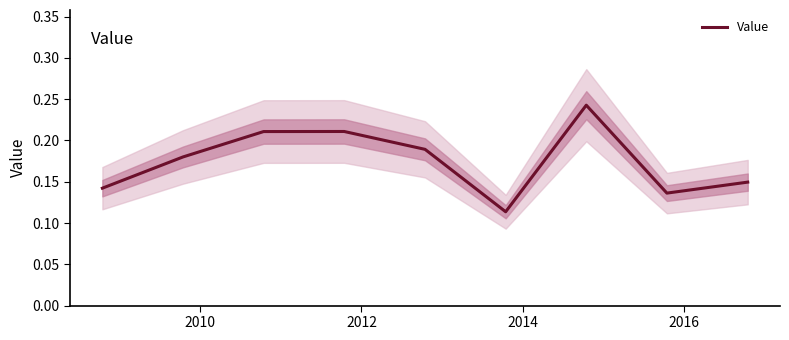

How many points are higher than both their immediate neighbors (excluding endpoints)?

2